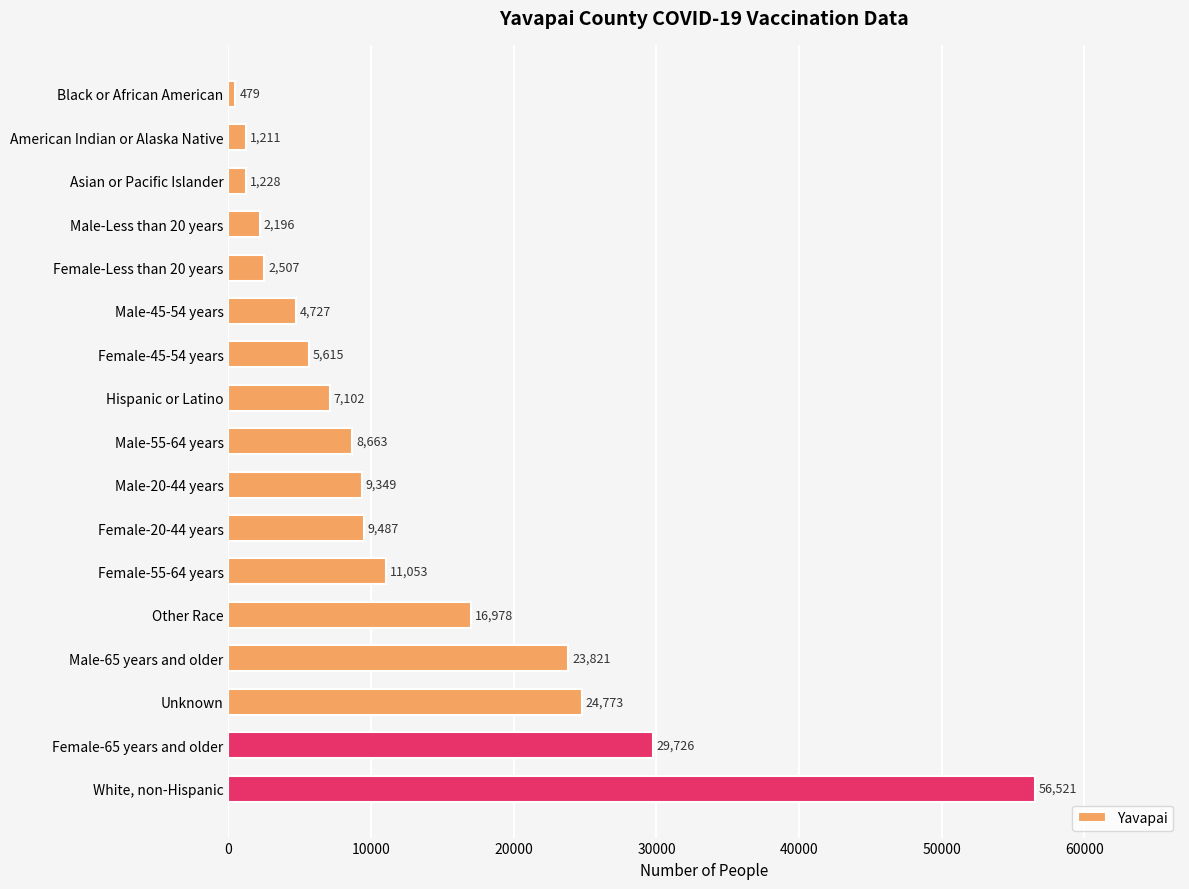

What is the label of the 17th bar from the top?

White, non-Hispanic